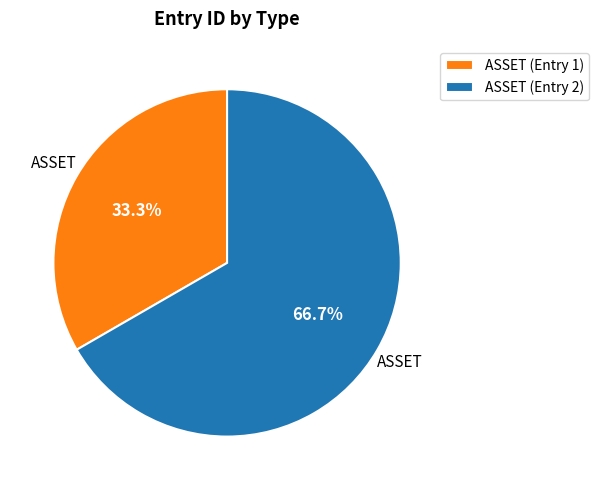

Between ASSET (Entry 2) and ASSET (Entry 1), which is larger?

ASSET (Entry 2)